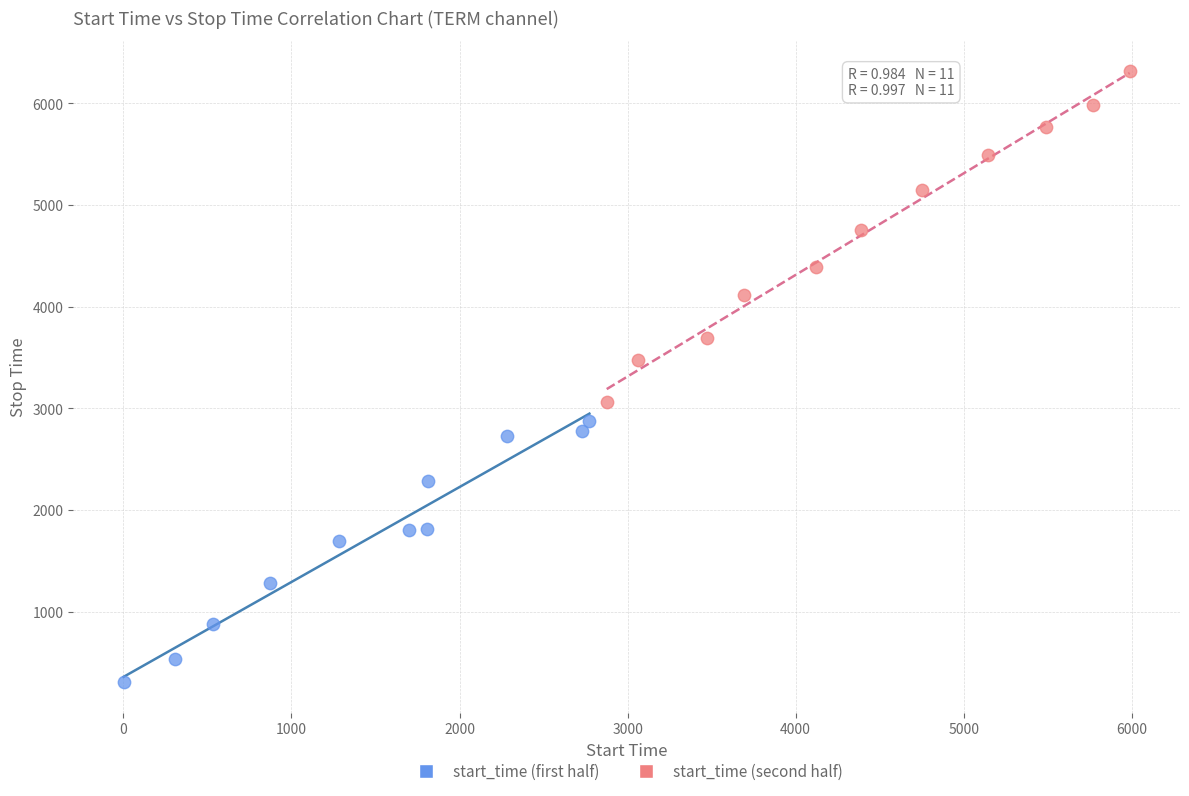

Which series has the largest Y range (max minus min)?

start_time (second half)